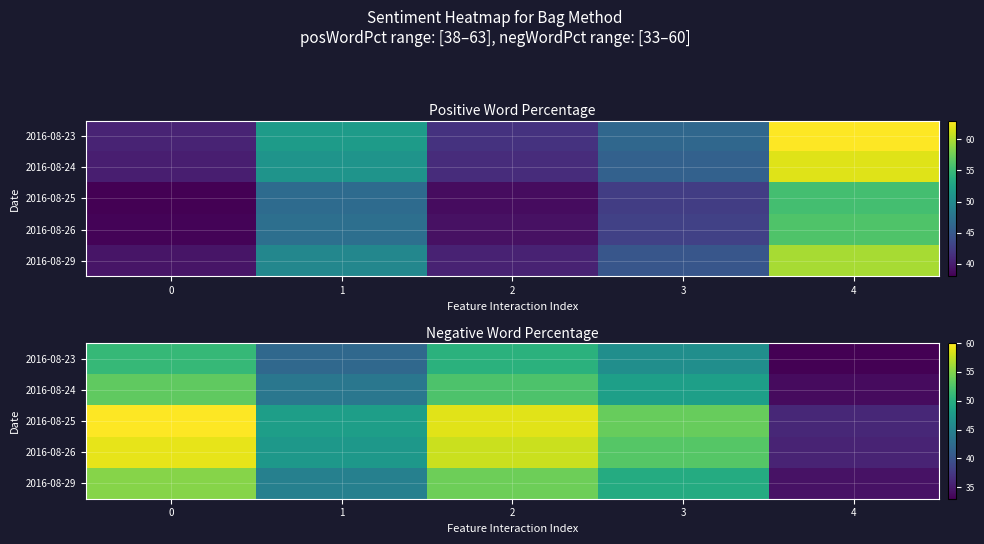

What is the difference between the maximum and minimum values in the 2016-08-25 series?

24.0